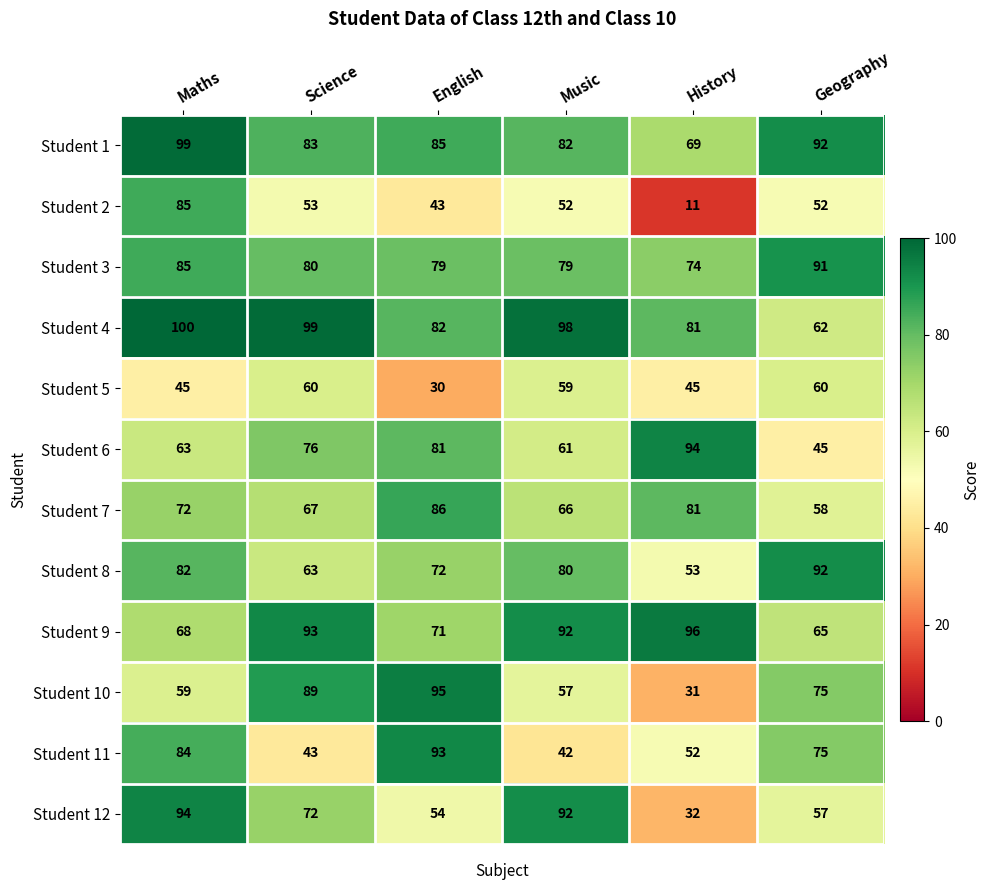

What is the sum of the Student 9 values at Science and History?

189